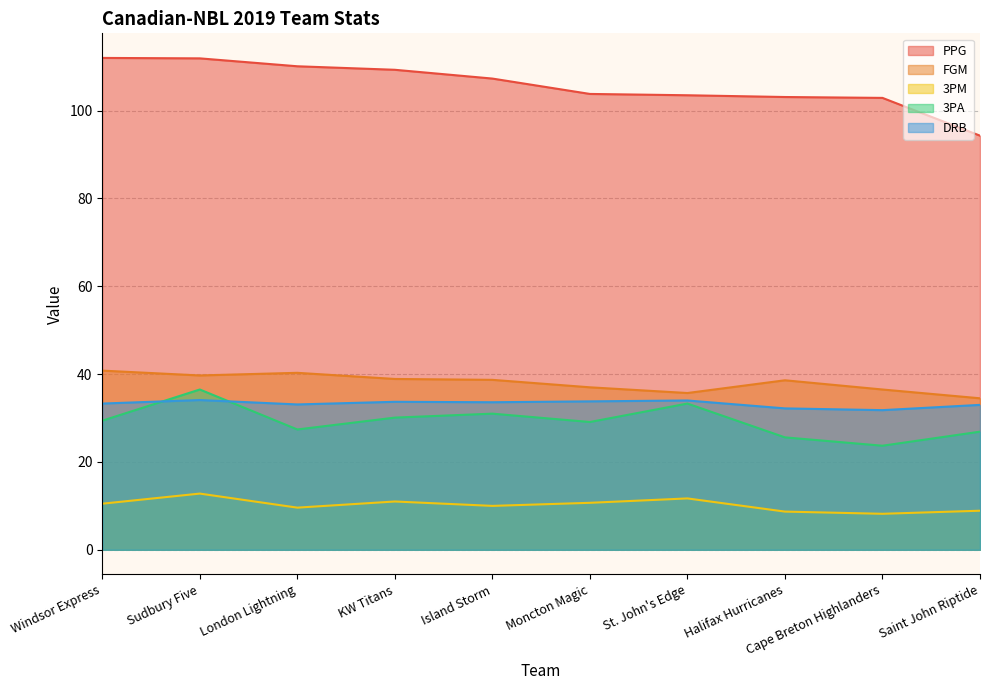

Rank the series by their maximum value, from lowest to highest.

3PM, DRB, 3PA, FGM, PPG